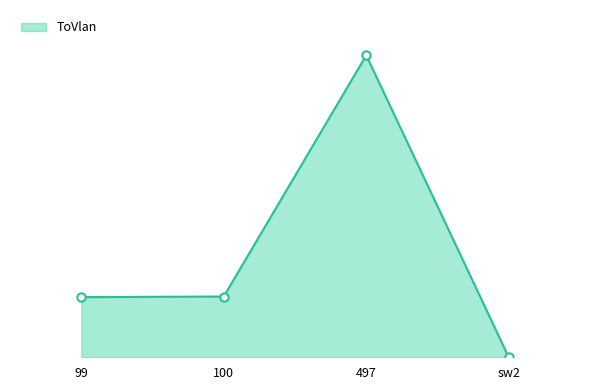

Does the chart have visible grid lines?

No